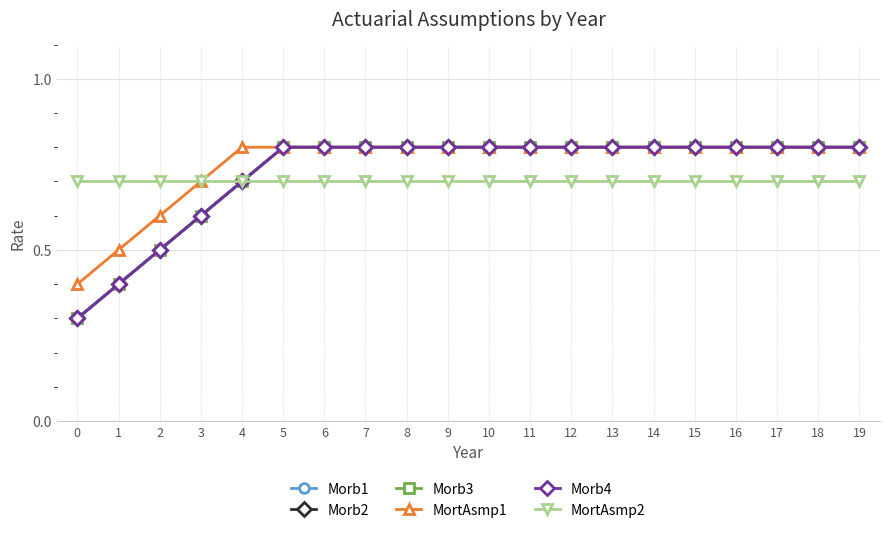

Is this an area chart (filled region under the line)?

No